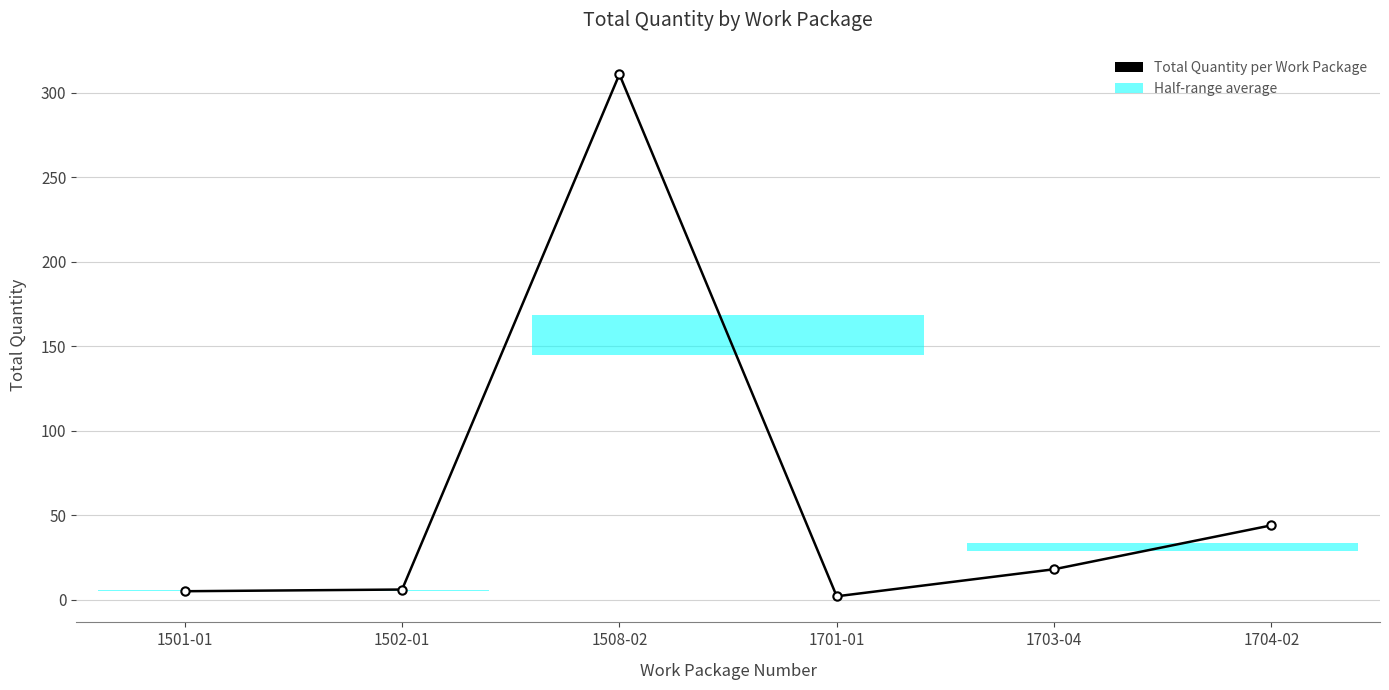

True or false: the data shows 44 at 1704-02.

True